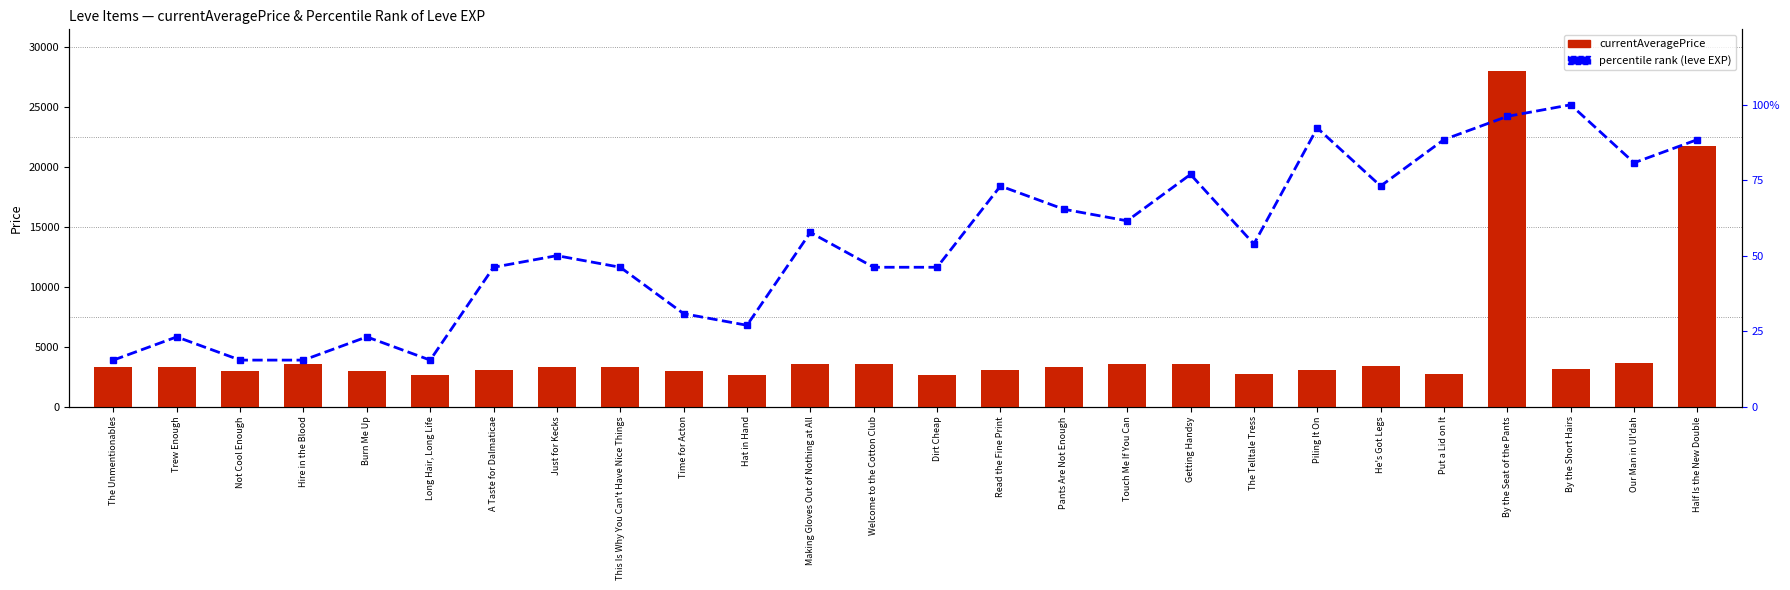

At how many categories does at least one series exceed 24797?

1